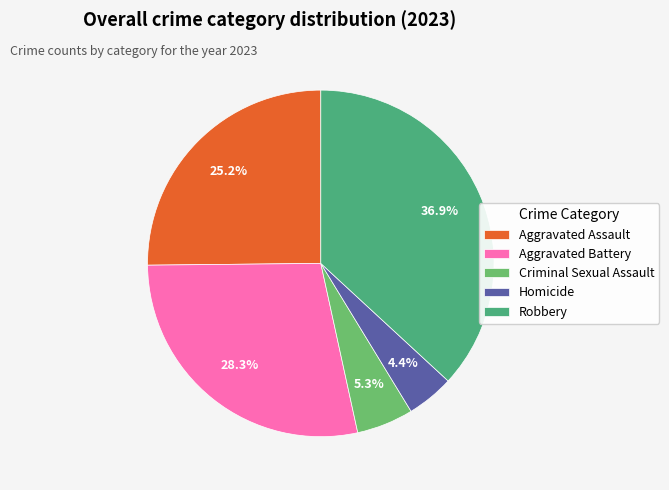

Does Homicide represent more than half of the total?

No